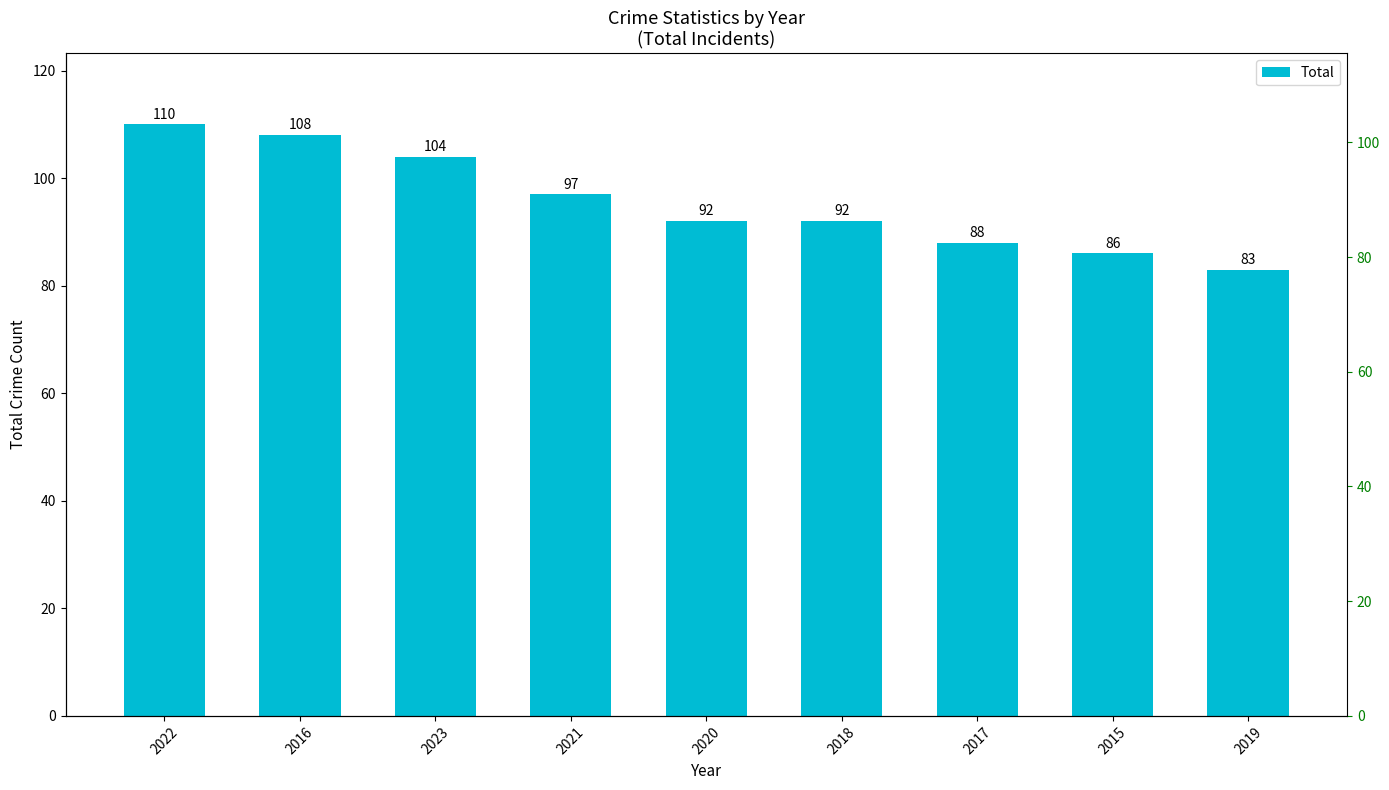

Rank the categories by value from highest to lowest.

2022, 2016, 2023, 2021, 2020, 2018, 2017, 2015, 2019